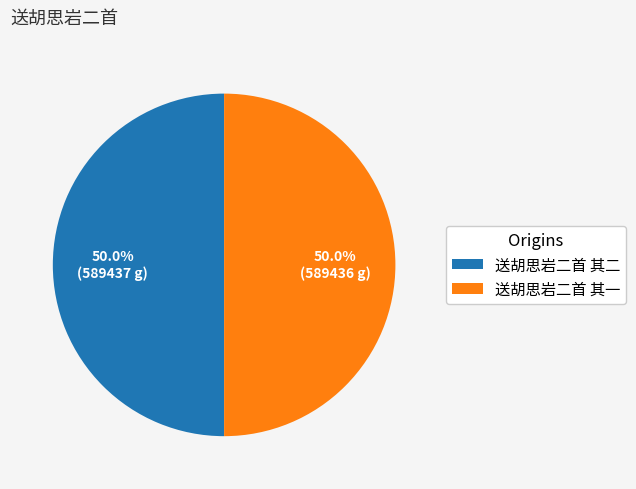

What is the total percentage of 送胡思岩二首 其二 and 送胡思岩二首 其一?

100.0%